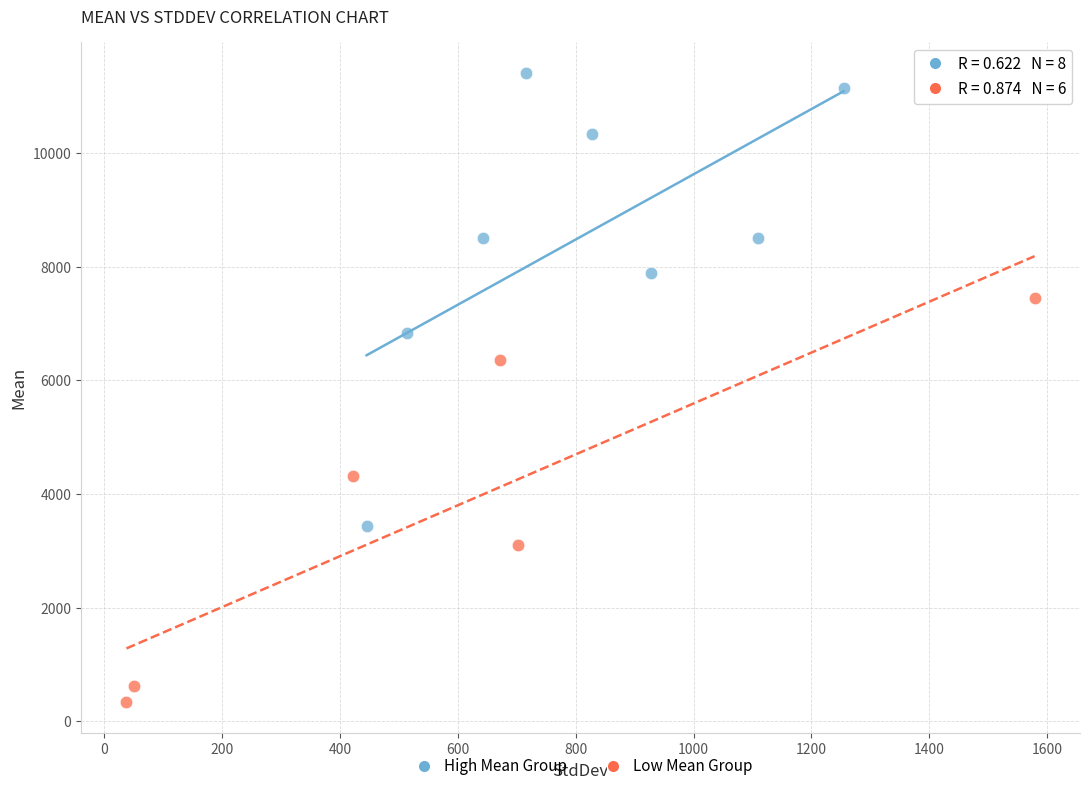

Which series has the widest spread of Y values?

High Mean Group